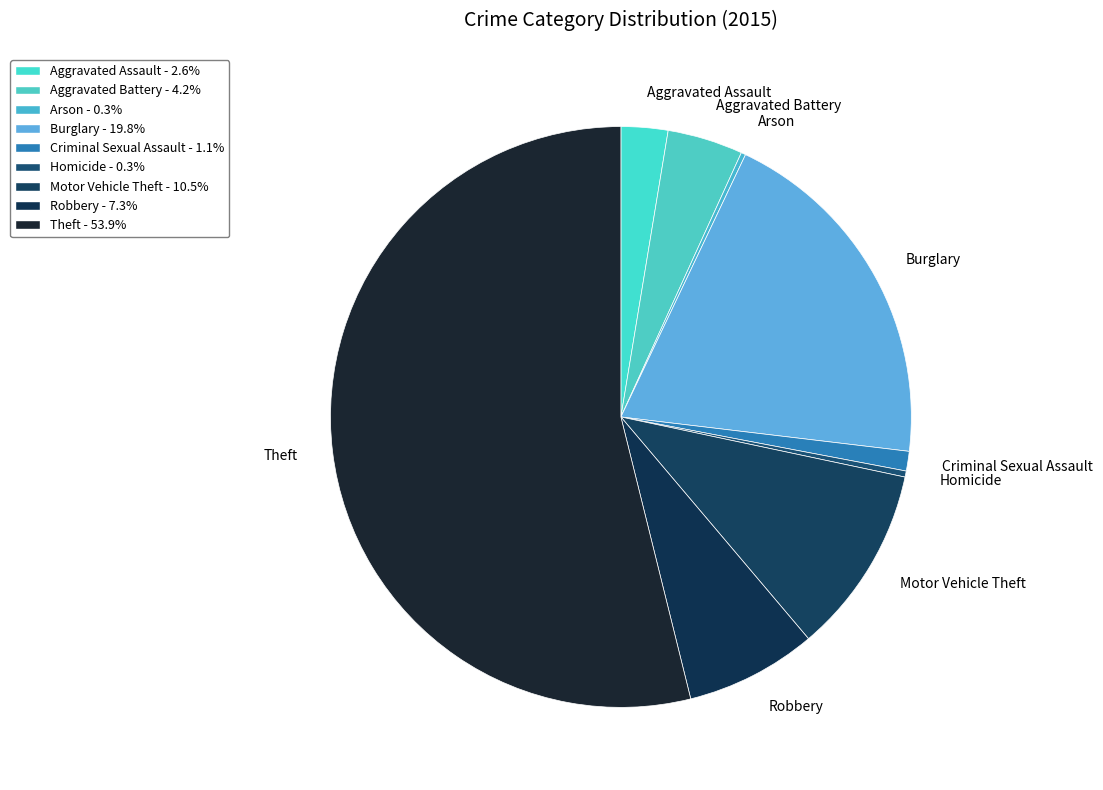

Which category has the biggest portion of the pie?

Theft